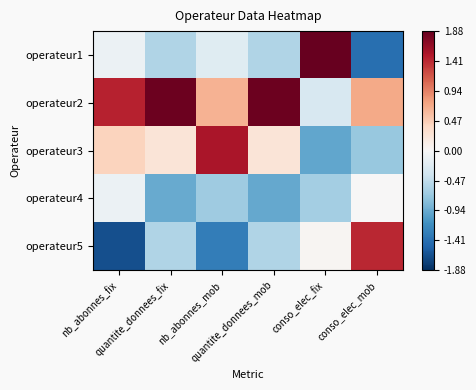

Which series has the largest total across all categories?

operateur2